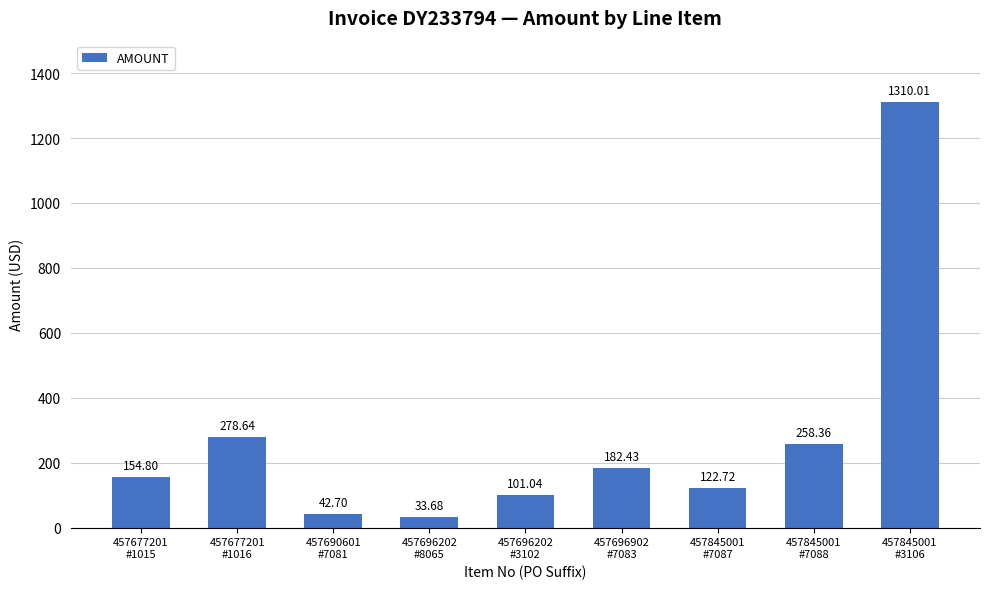

What position from the left is 457845001
#3106?

9